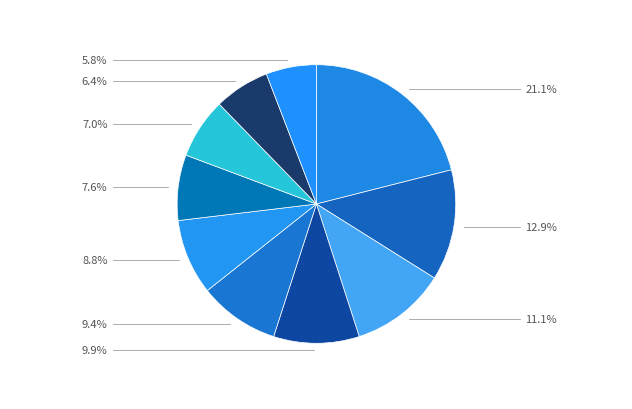

How many slices are in this pie chart?

10